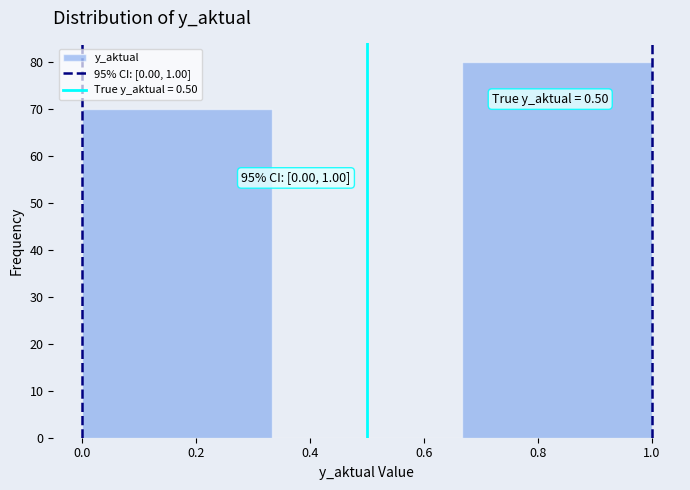

Which range on the x-axis has the tallest bar?

0.66 to 1.00